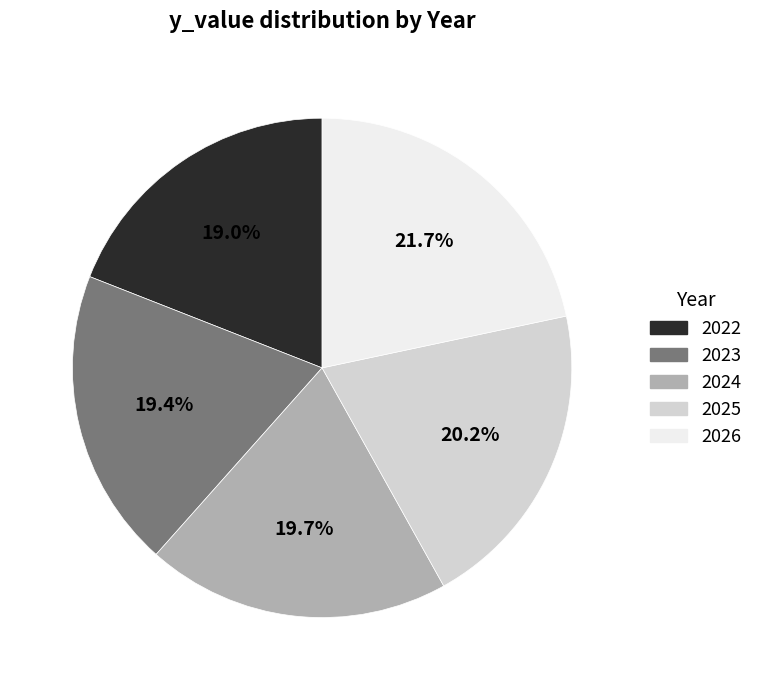

Which has a higher value, 2024 or 2022?

2024